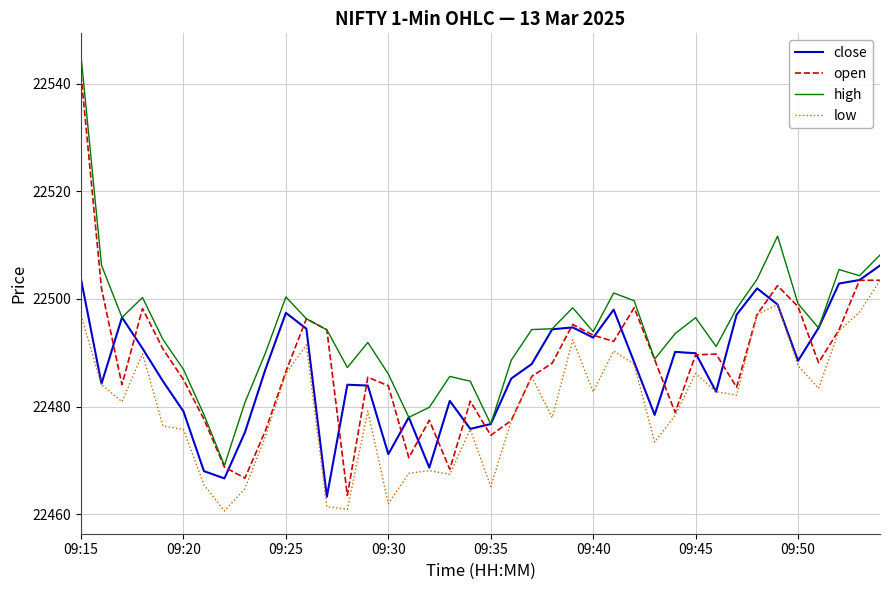

Which series has the largest total across all categories?

high